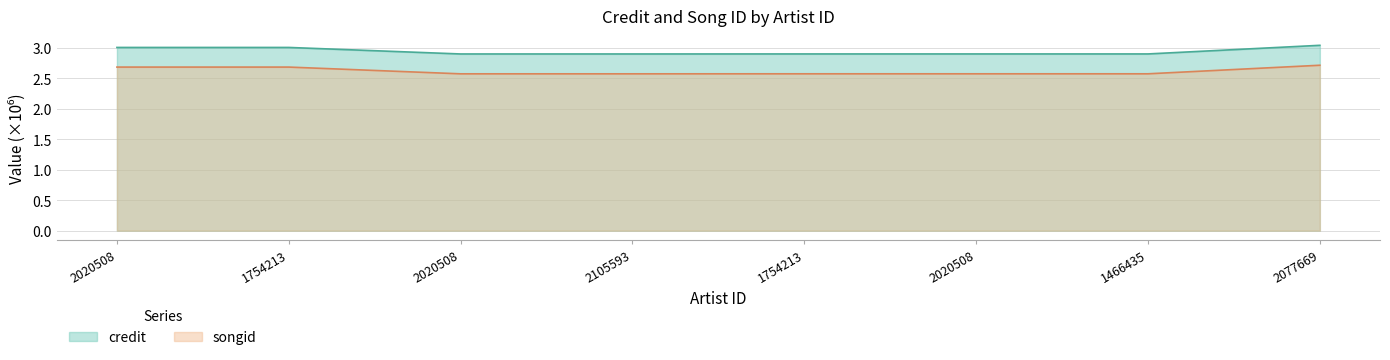

The credit series shows 1.7 at 2020508. True or false?

False